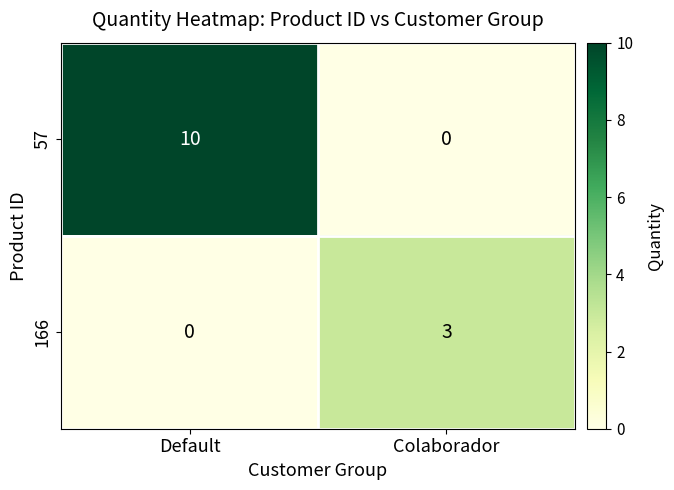

Reading left to right, extract all data points from this chart.

57: 10	0
166: 0	3